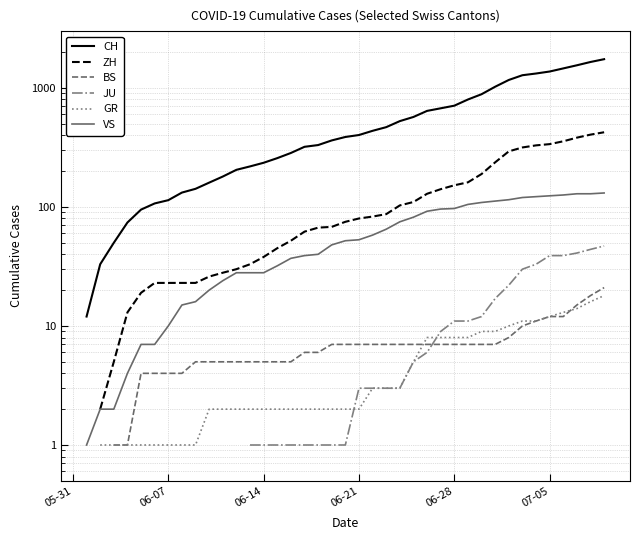

True or false: GR has more than 0 points higher than both neighbors.

False